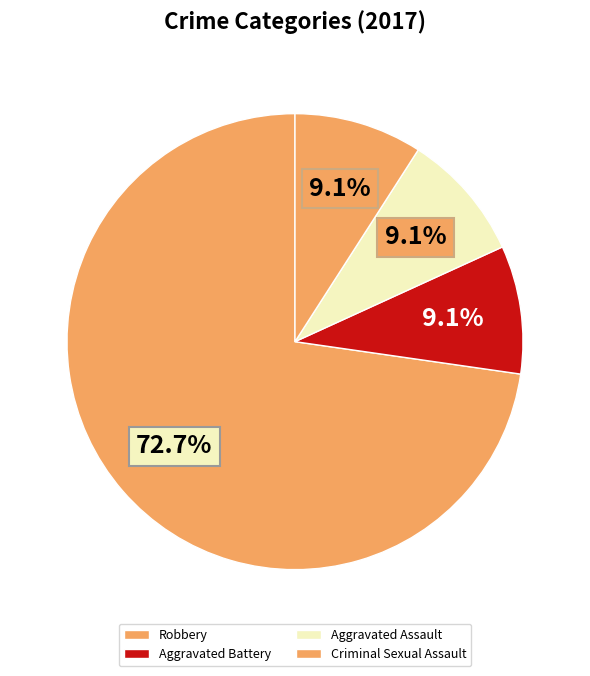

How many slices are in this pie chart?

4